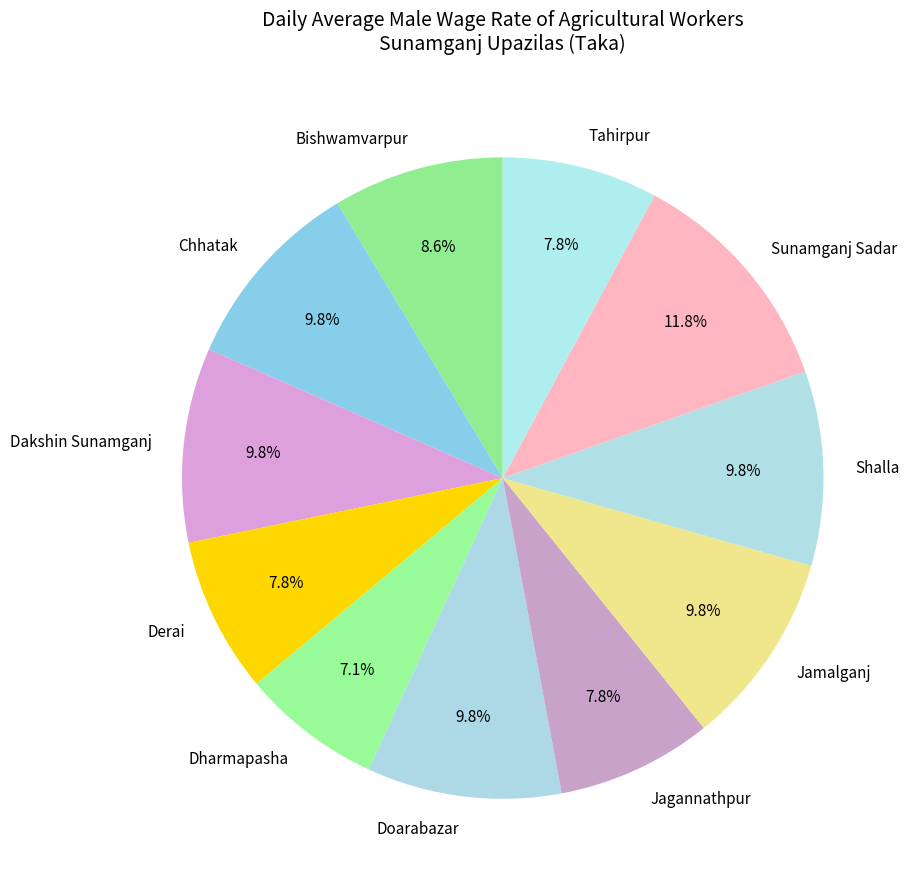

How many segments does this pie chart have?

11